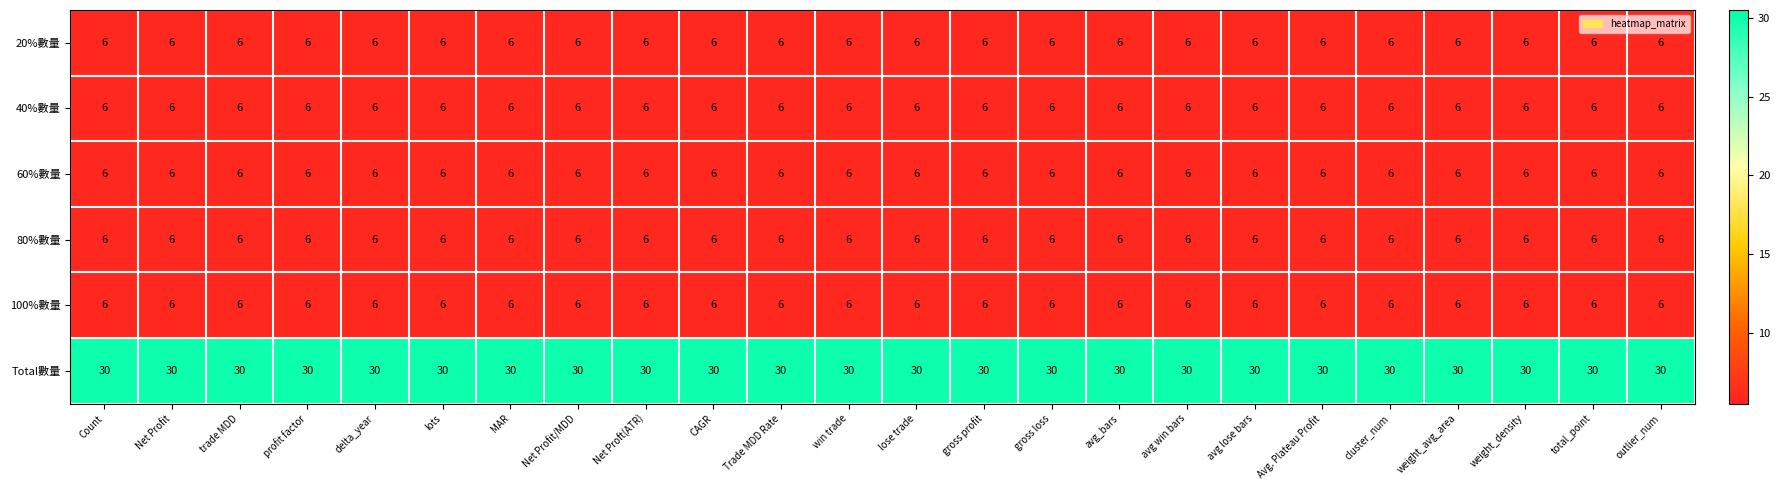

What value does the 100%數量 series have at lots?

6